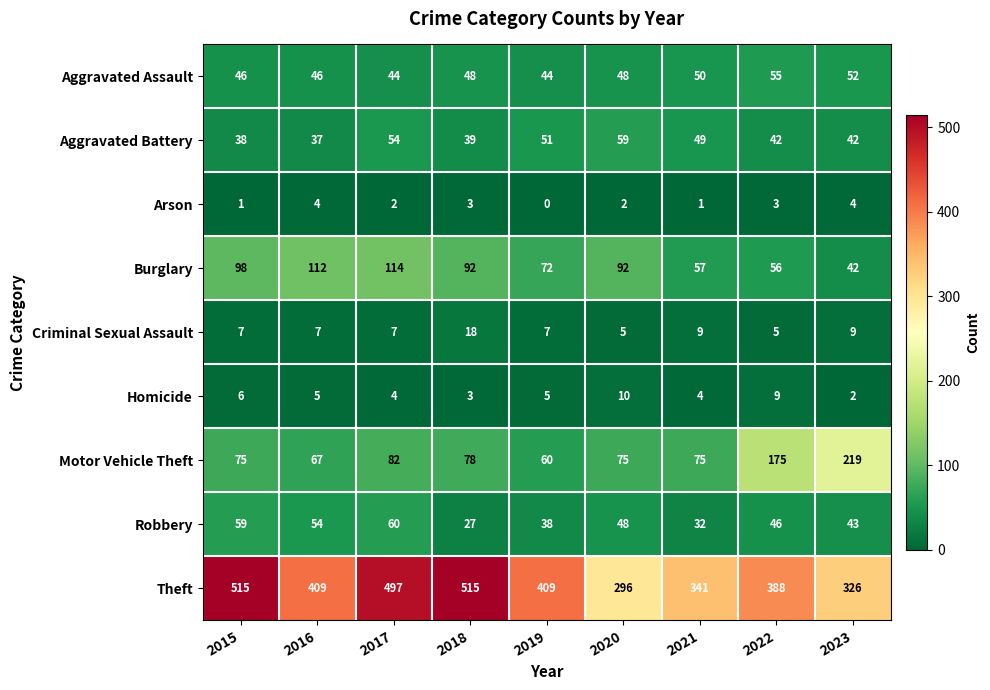

Which series has the widest spread of values?

Theft